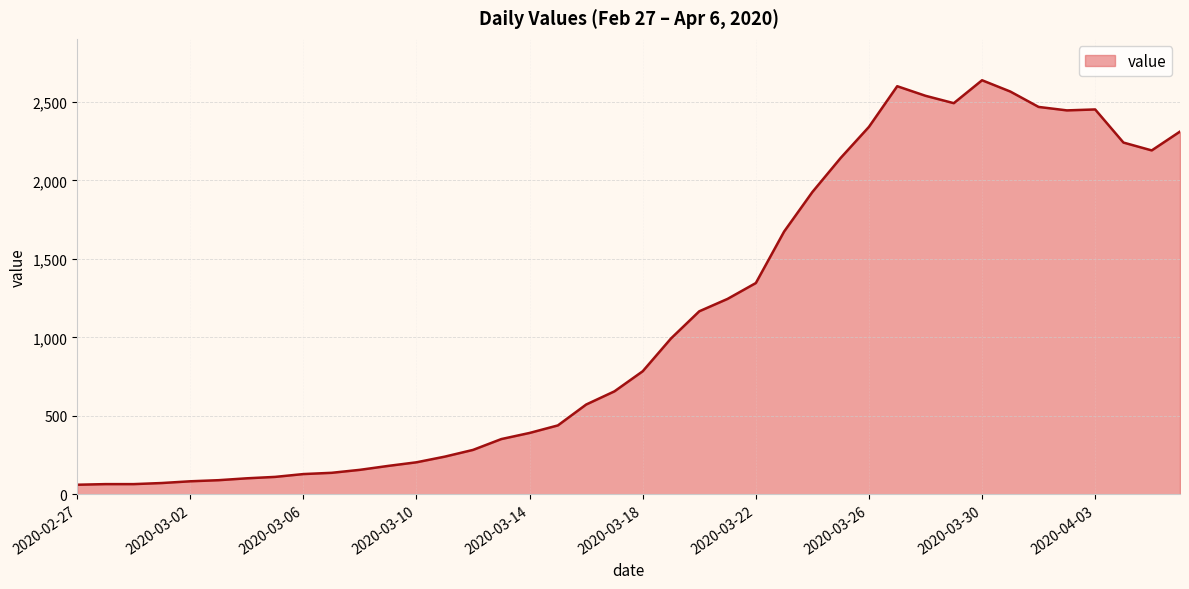

What is the difference between the maximum and minimum values?

2577